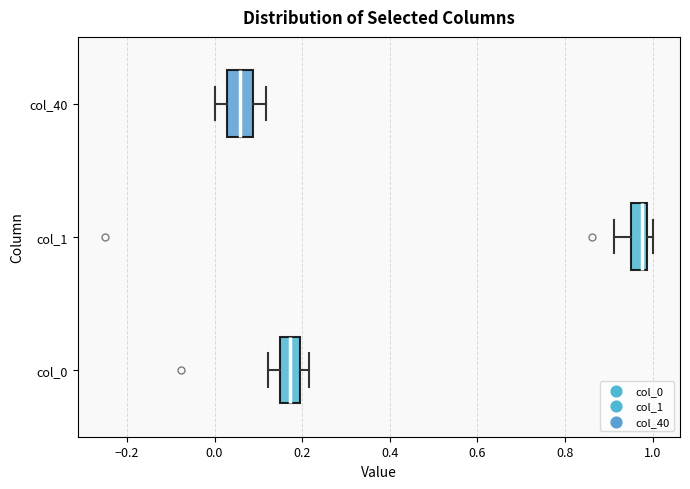

Reading bottom to top, read every box against the x-axis: the position of its median line, the range the box covers, and the ends of its whiskers. The values are not printed on the chart, so give them approximately, as read against the axis.

col_0: median 0.18, box 0.14 to 0.20, whiskers 0.12 to 0.22
col_1: median 0.98 (just left of the box's right edge), box 0.96 to 0.98, whiskers 0.92 to 1.00
col_40: median 0.06, box 0.02 to 0.08, whiskers 0.00 to 0.12